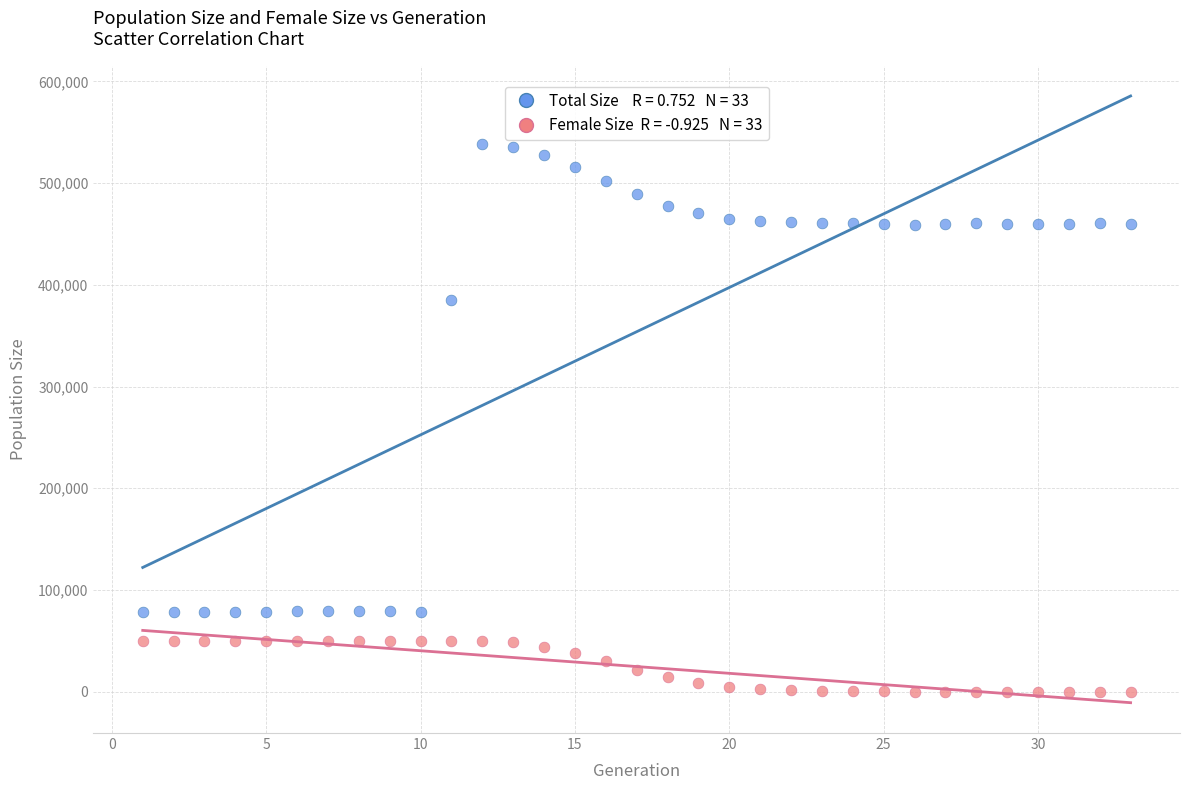

Across all data points, what is the range of X values (max minus min)?

32